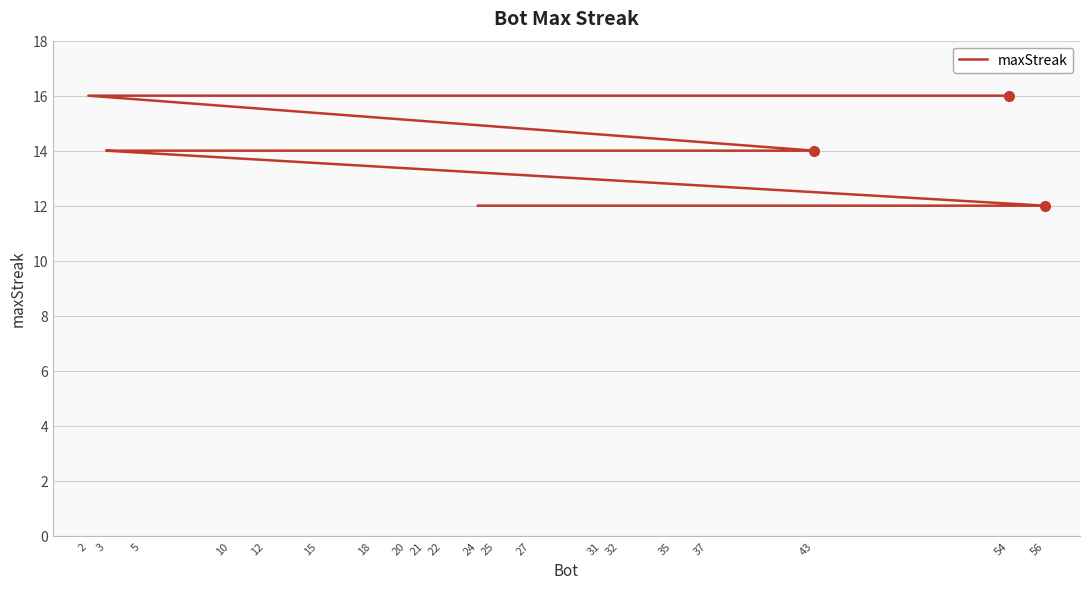

Which label corresponds to the largest value in the chart?

54